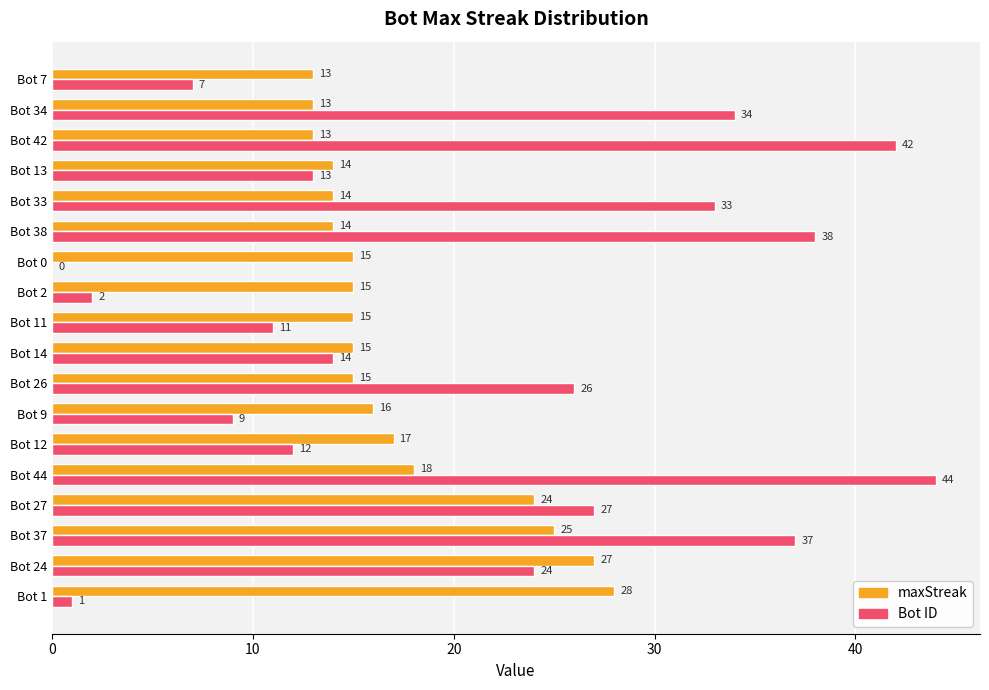

What is the approximate value of maxStreak at Bot 27, to the nearest 10?

20